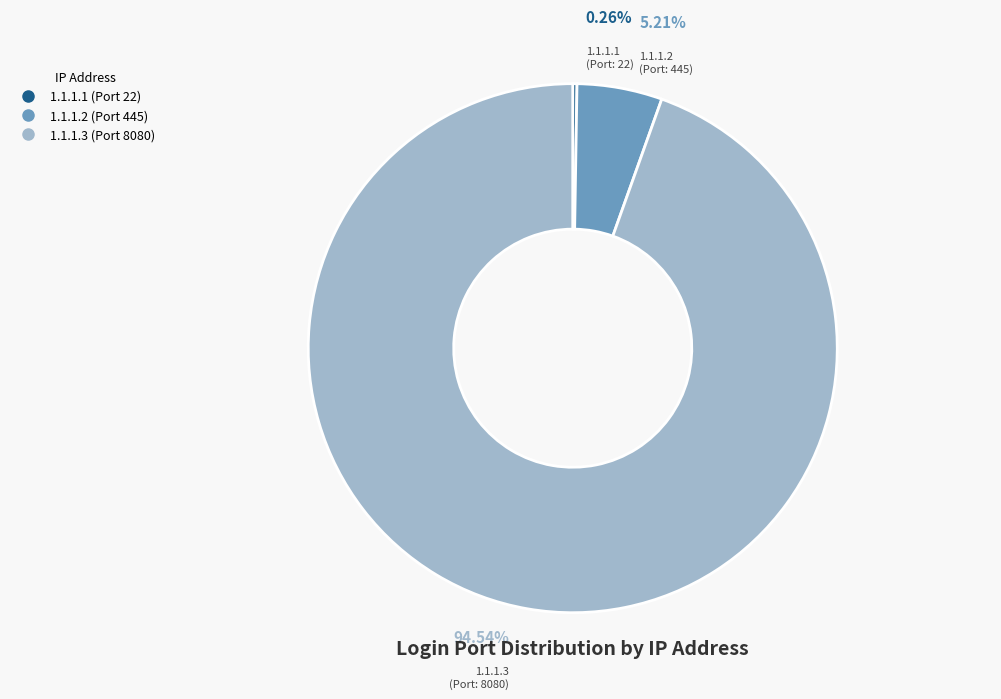

Is there any slice that represents more than half of the pie?

Yes